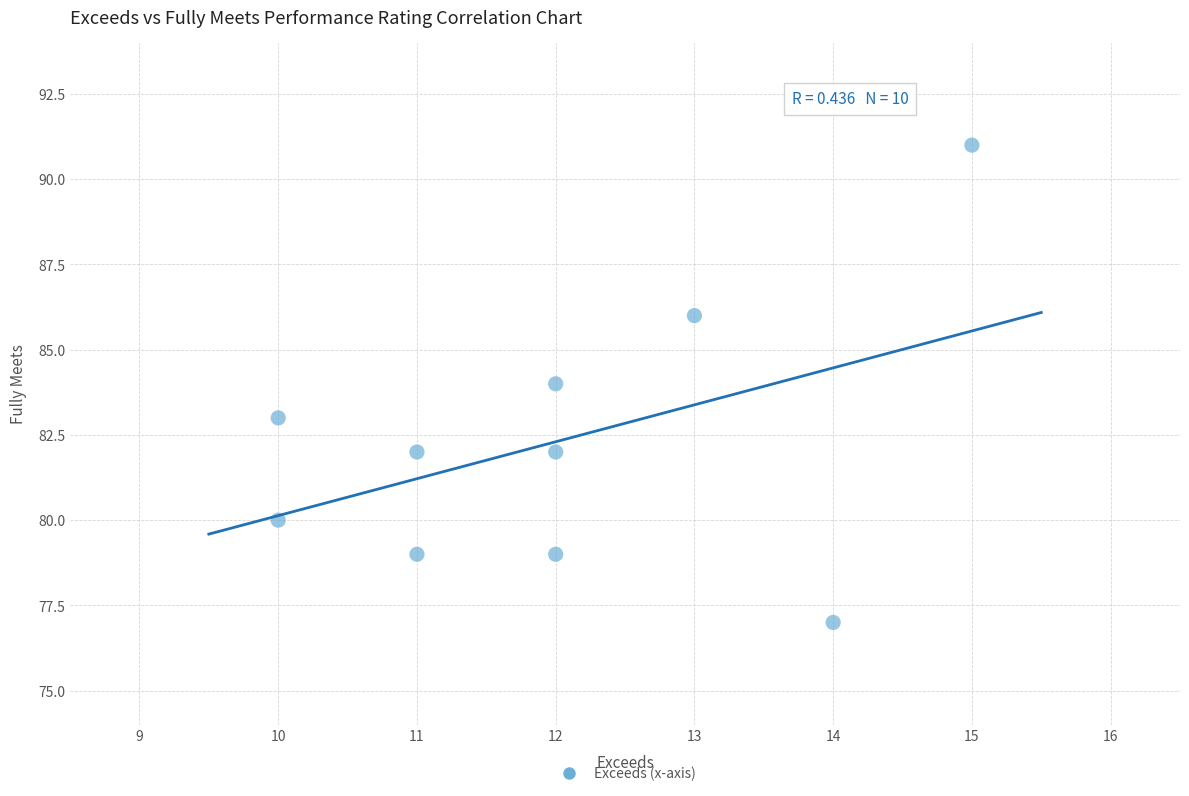

What is the average Y value?

82